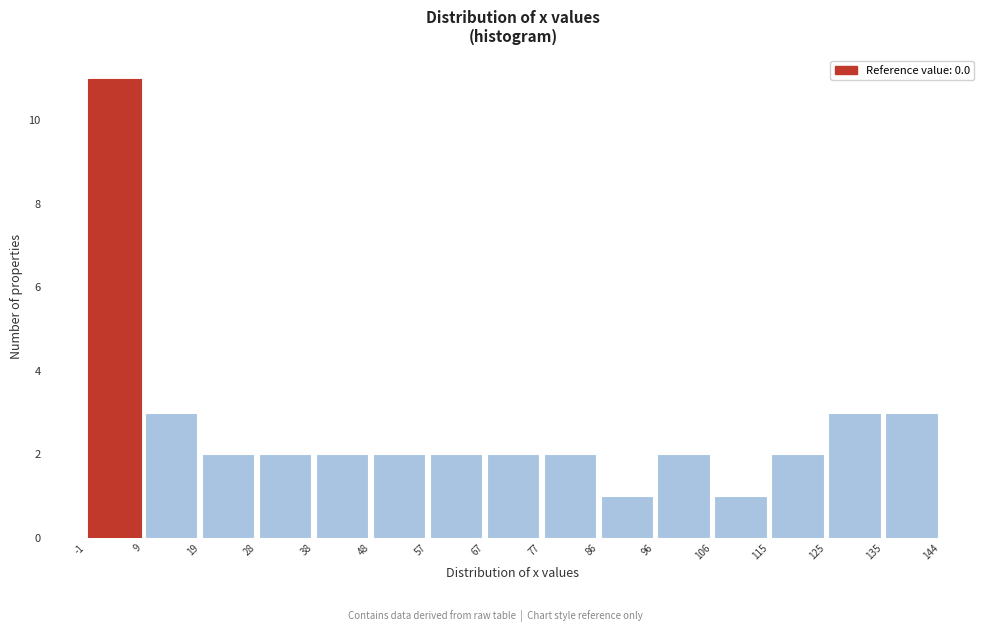

How tall is the bar that spans 28 to 38 on the x-axis? The values are not printed on the chart, so give them approximately, as read against the axis.

2